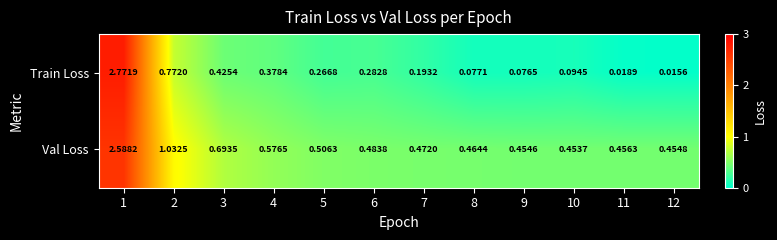

How many data points does each series have?

12